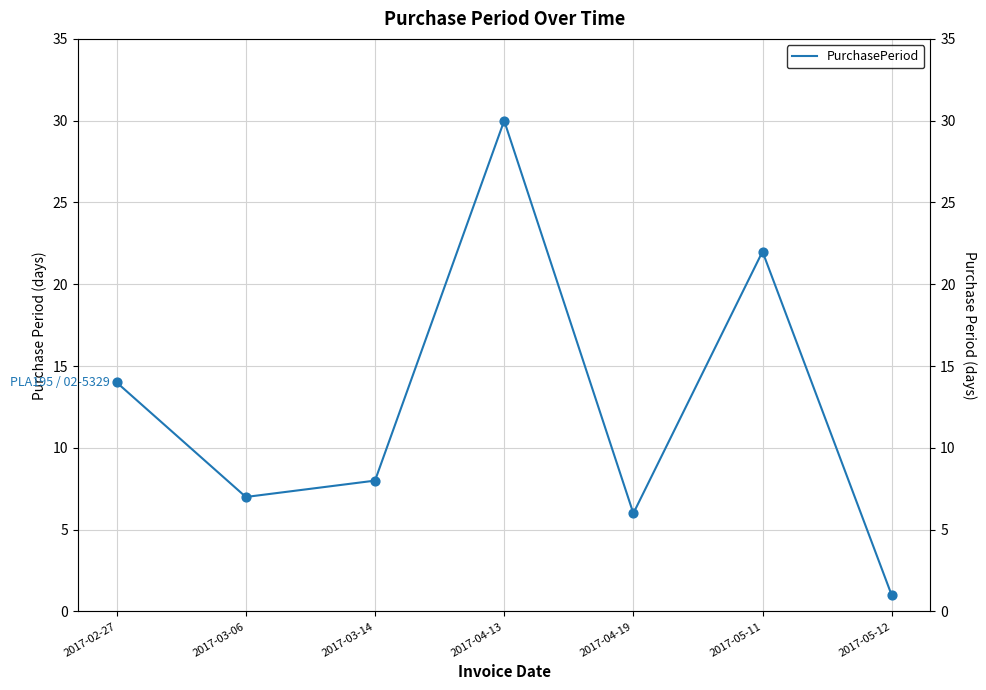

Which has a higher value, 2017-05-11 or 2017-04-13?

2017-04-13